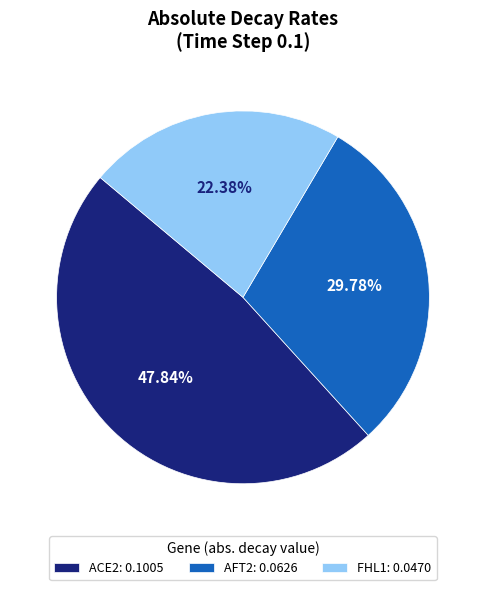

Approximately how many times larger is the value at FHL1: 0.0470 compared to ACE2: 0.1005?

0.5